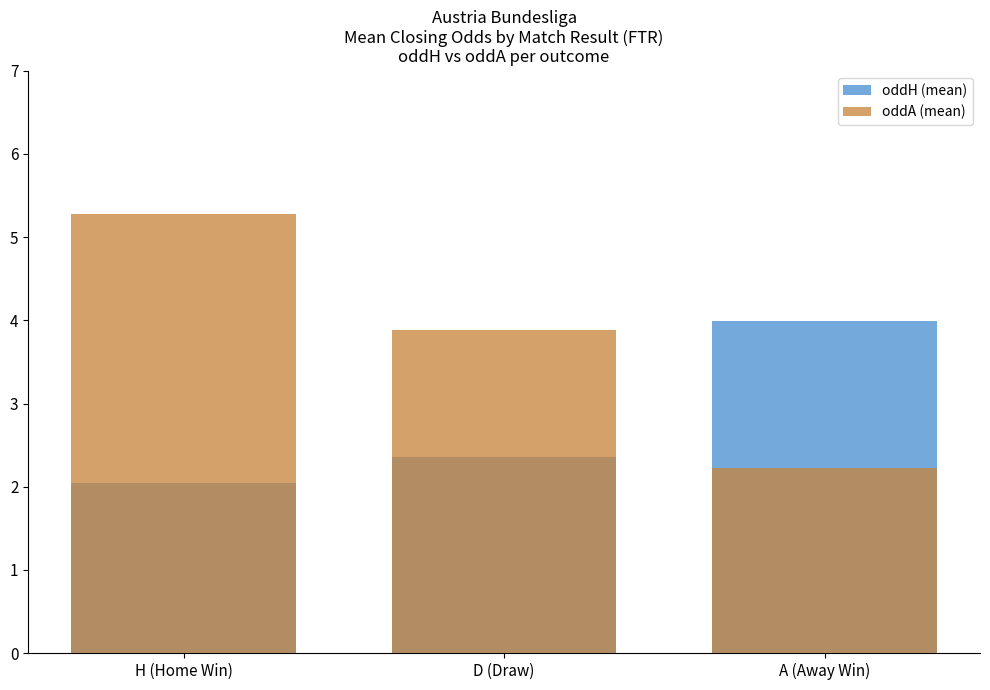

What is the maximum value shown in the chart?

5.3